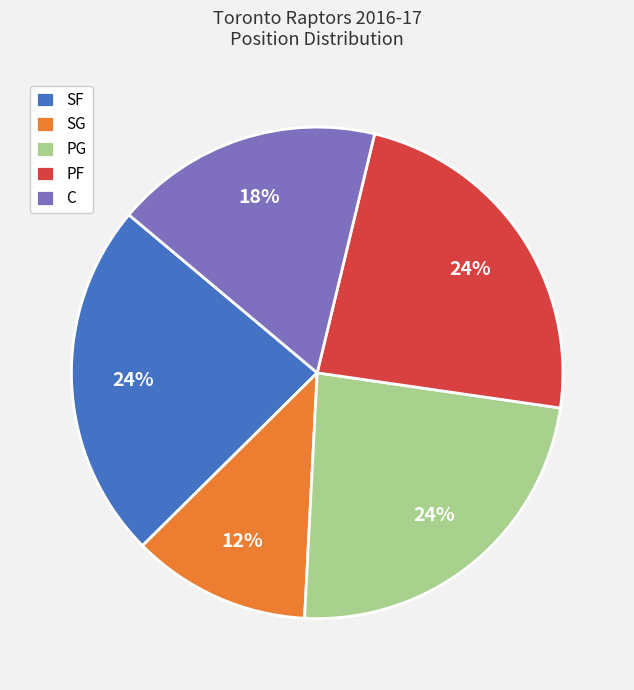

True or false: SG accounts for 19% of the total.

False